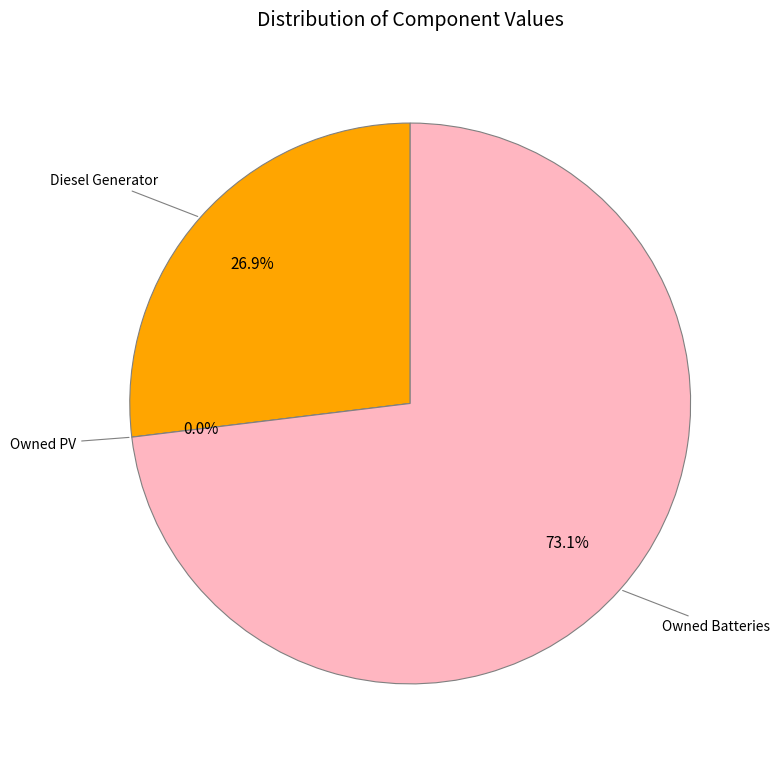

Rank the categories by value from highest to lowest.

Owned Batteries, Diesel Generator, Owned PV